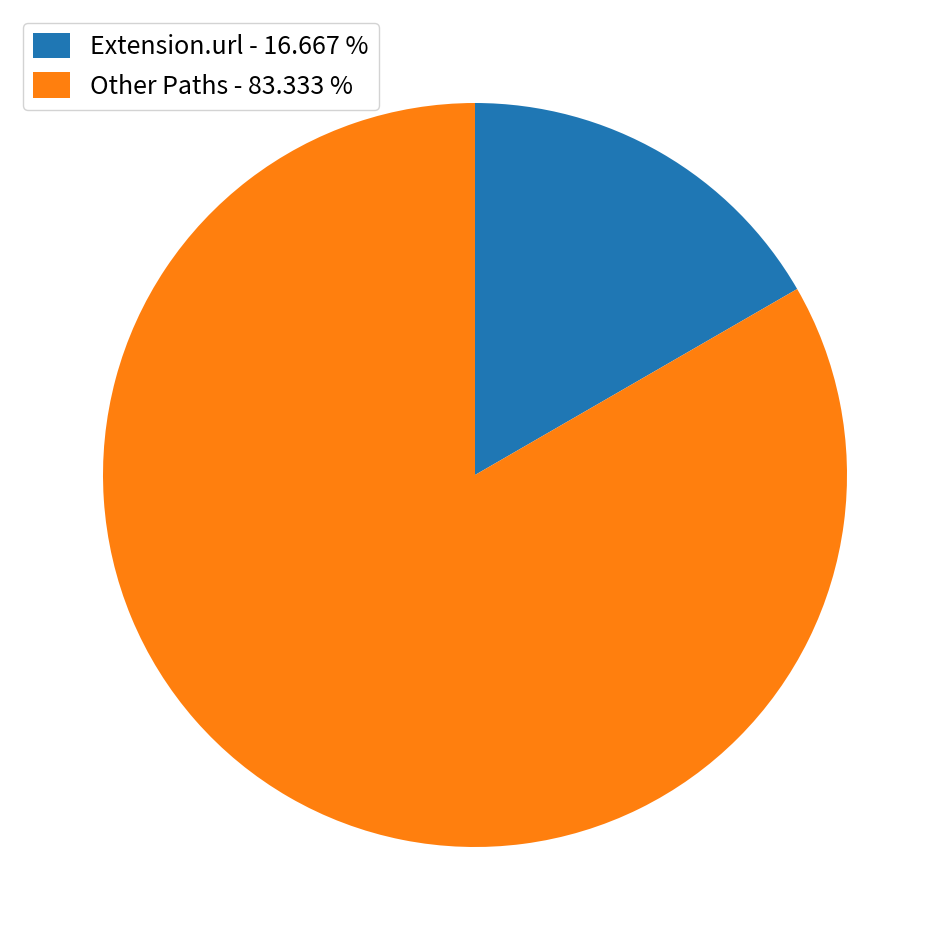

What is the smallest slice in the pie chart?

Extension.url - 16.667 %